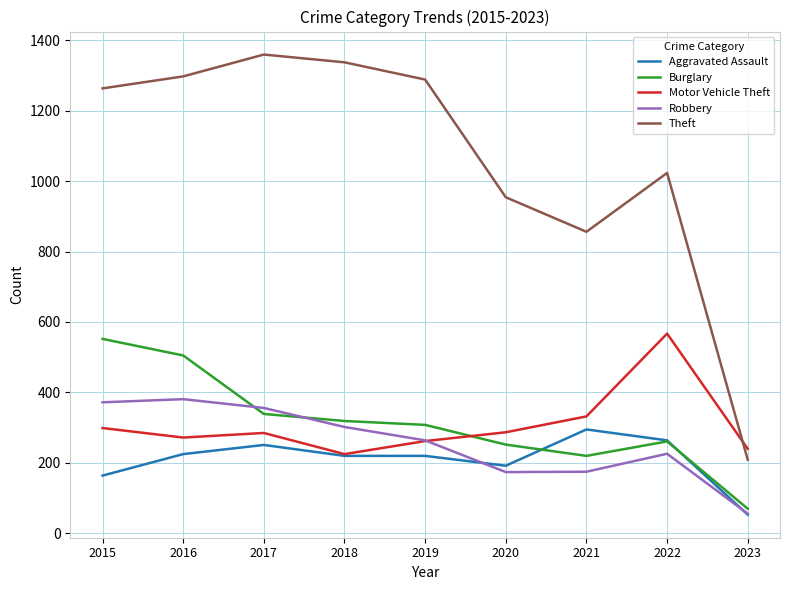

Is the value of Motor Vehicle Theft at 2016 greater than the value of Theft at 2015?

No